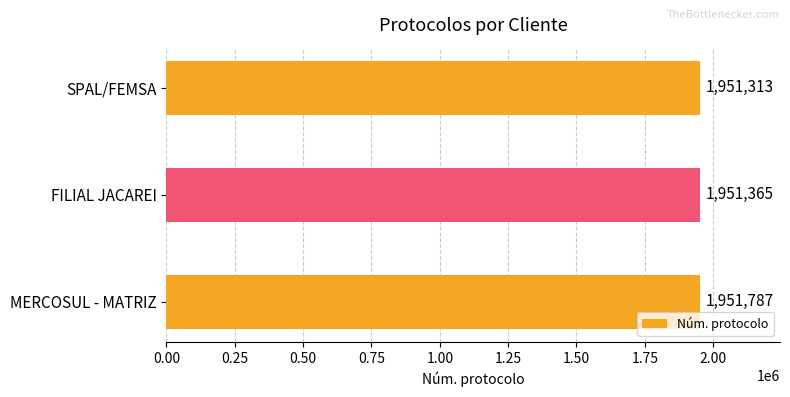

Approximately how many times larger is the value at SPAL/FEMSA compared to FILIAL JACAREI?

1.0